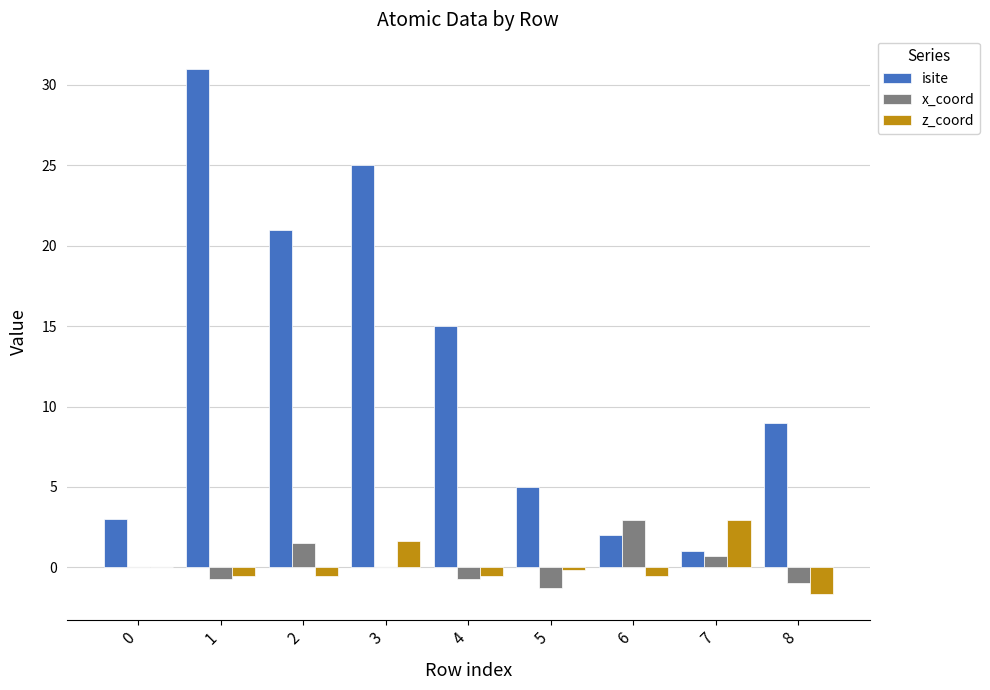

What is the total value across all series at 0?

3.0